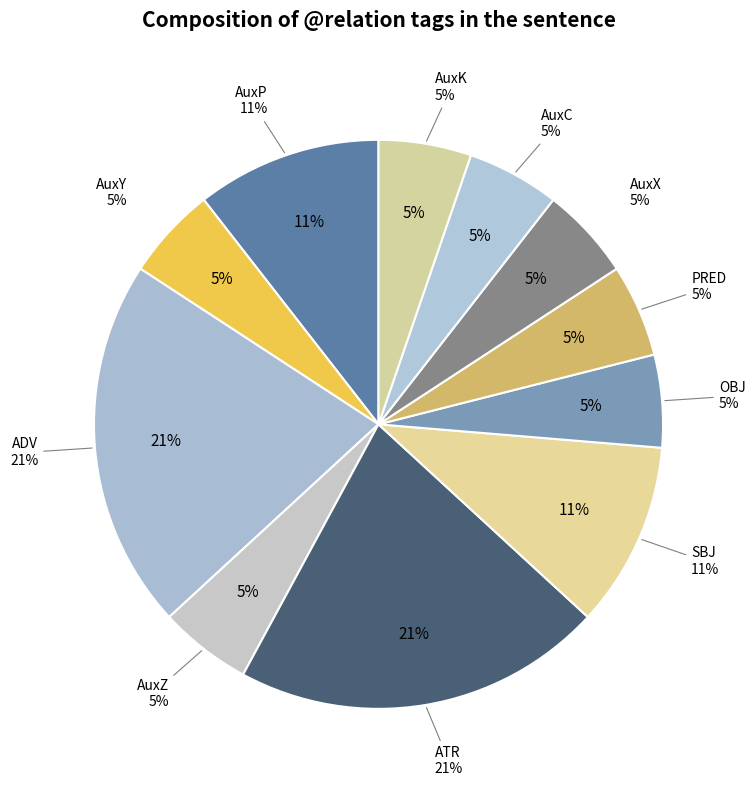

Rank the categories by value from highest to lowest.

ADV, ATR, AuxP, SBJ, AuxY, AuxZ, OBJ, PRED, AuxX, AuxC, AuxK